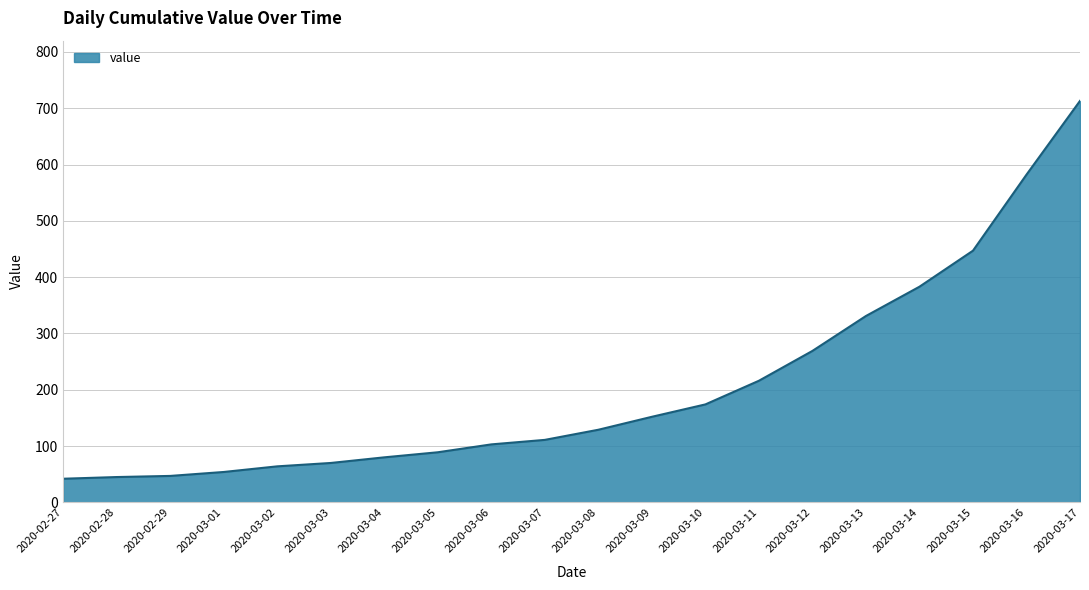

Between 2020-03-16 and 2020-03-11, which is larger?

2020-03-16